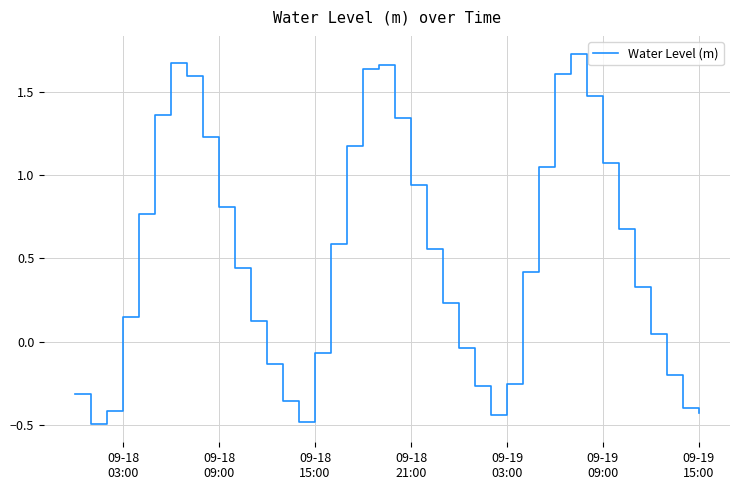

What is the difference between the maximum and minimum values?

2.2